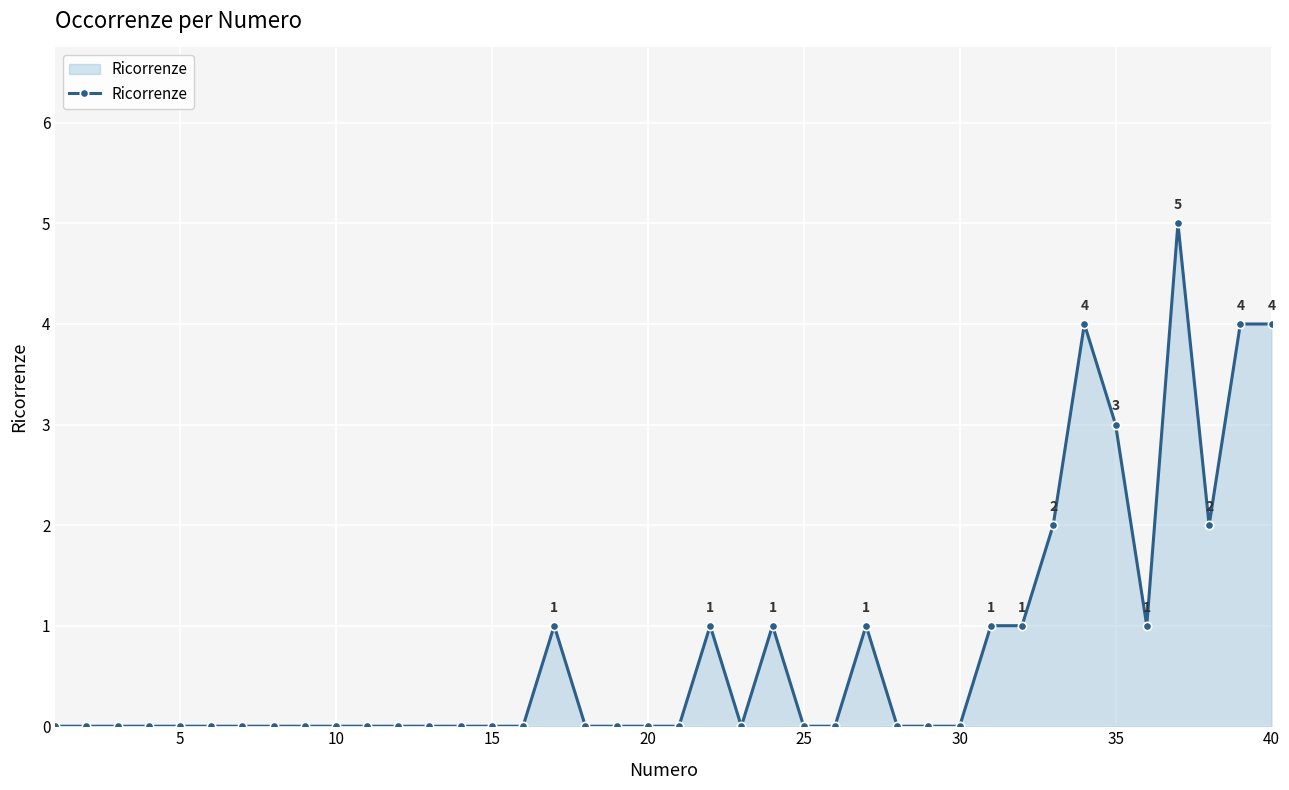

What is the value of the 38th point from the left?

2